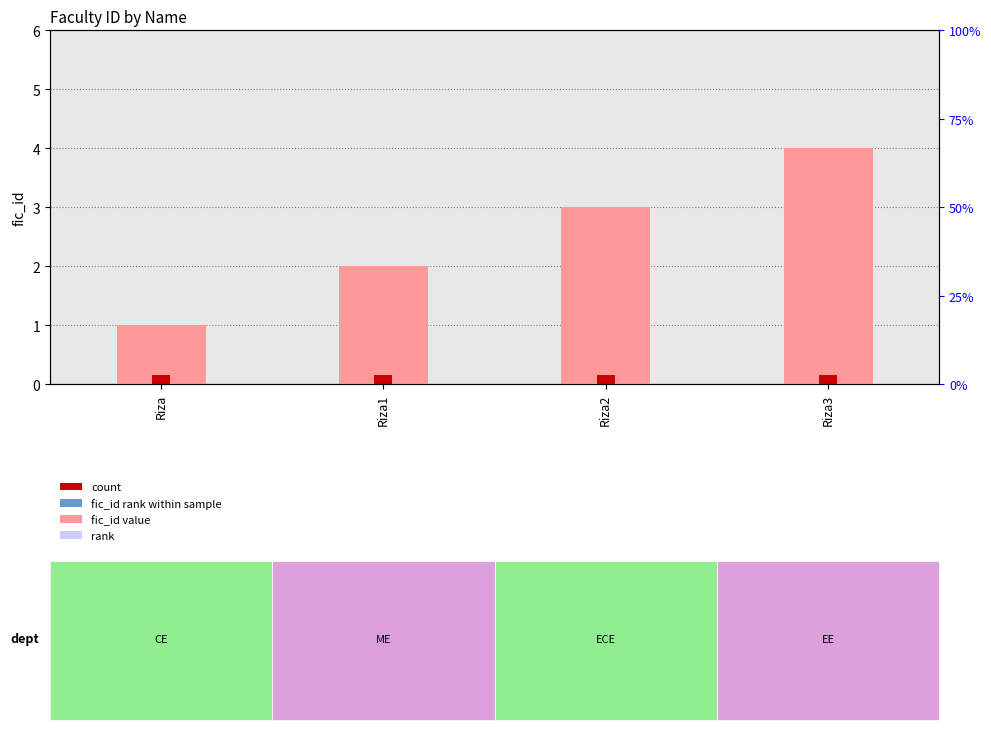

Between Riza1 and Riza3, which series saw the biggest shift?

fic_id